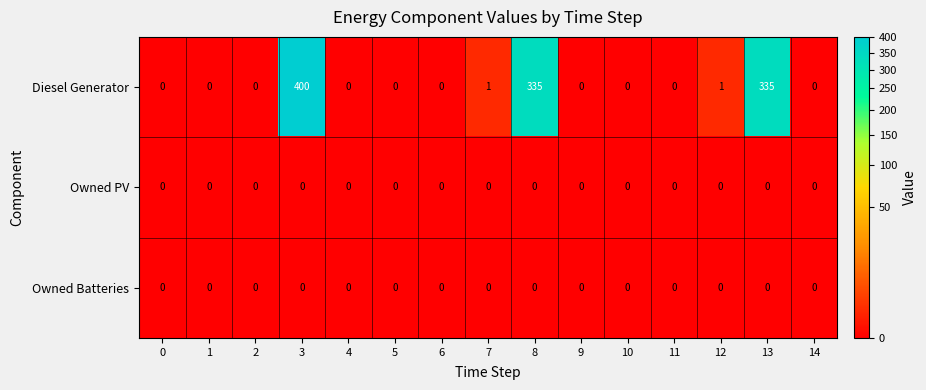

Which series has the widest spread of values?

Diesel Generator